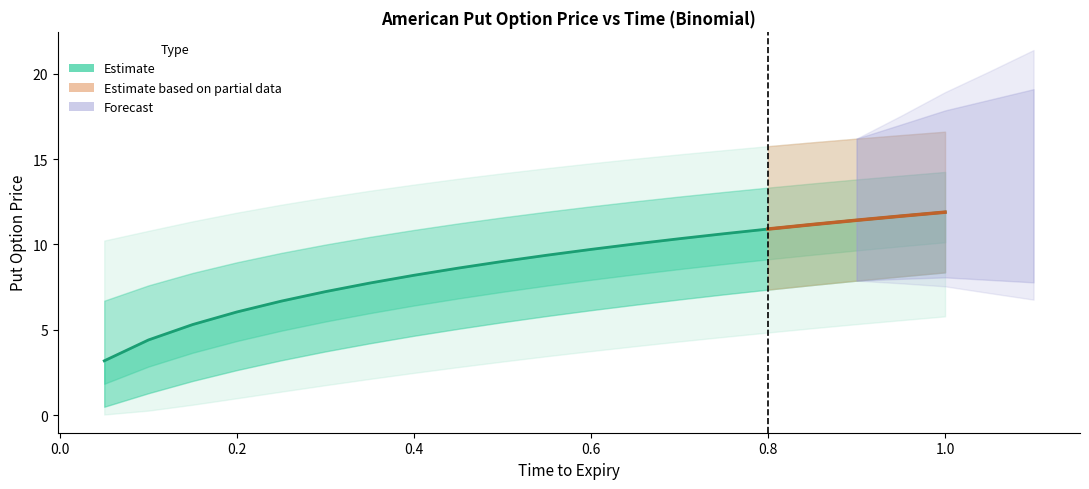

What is the smallest value displayed?

3.2